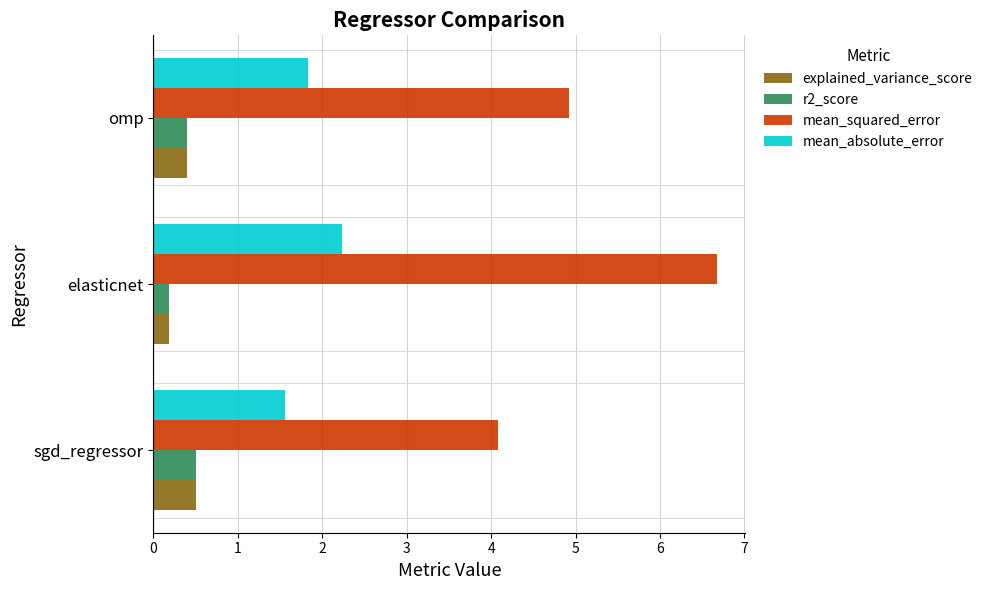

What is the average value of the mean_squared_error series?

5.2